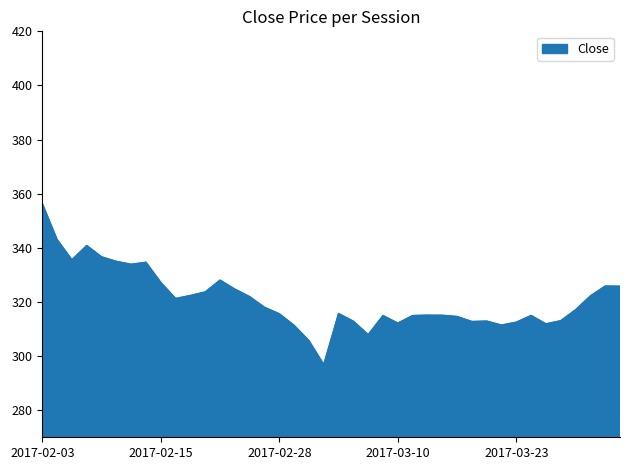

Count the number of values greater than 317.

20